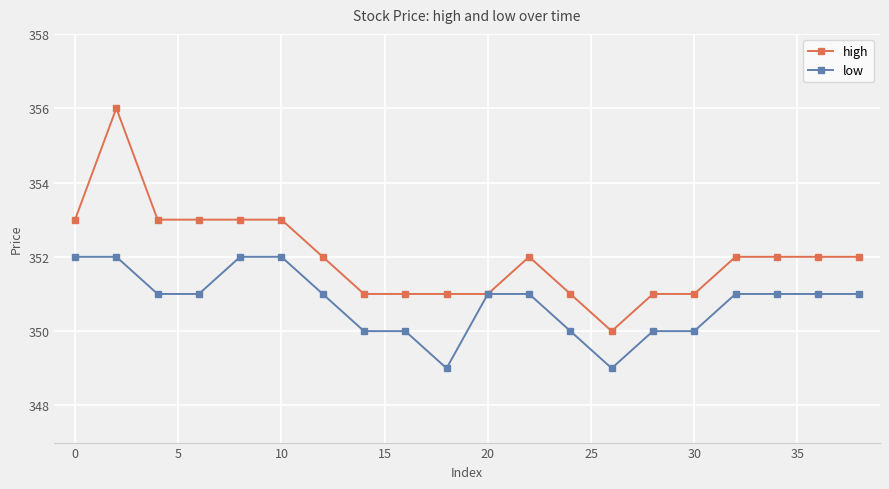

What is the difference between the second highest and second lowest values in the high series?

2